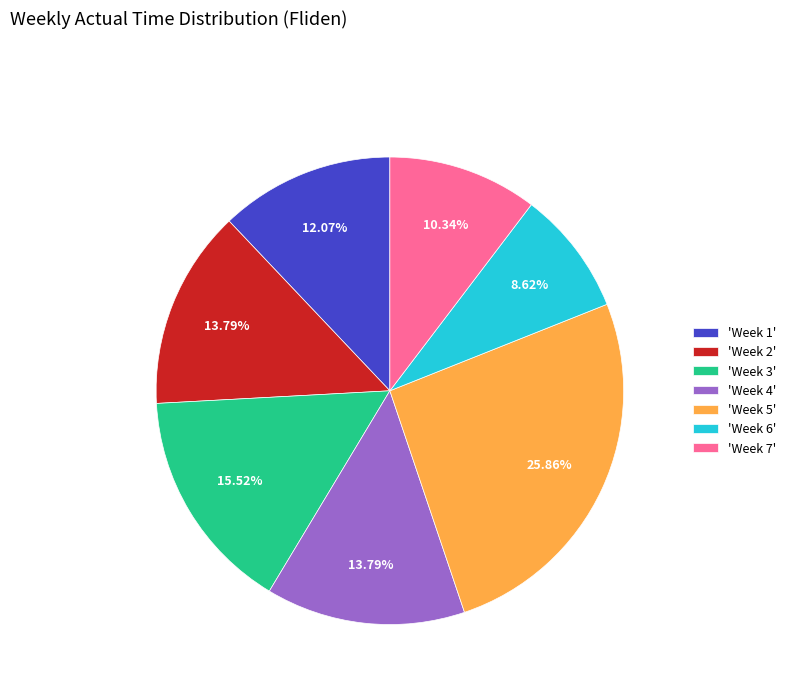

How many slices are in this pie chart?

7